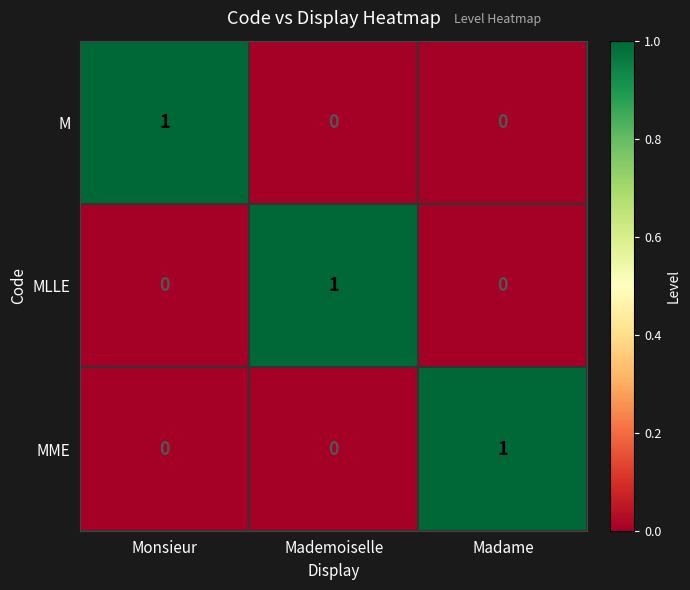

Reading right to left, list all the values displayed in this chart.

M: Madame=0	Mademoiselle=0	Monsieur=1
MLLE: Madame=0	Mademoiselle=1	Monsieur=0
MME: Madame=1	Mademoiselle=0	Monsieur=0